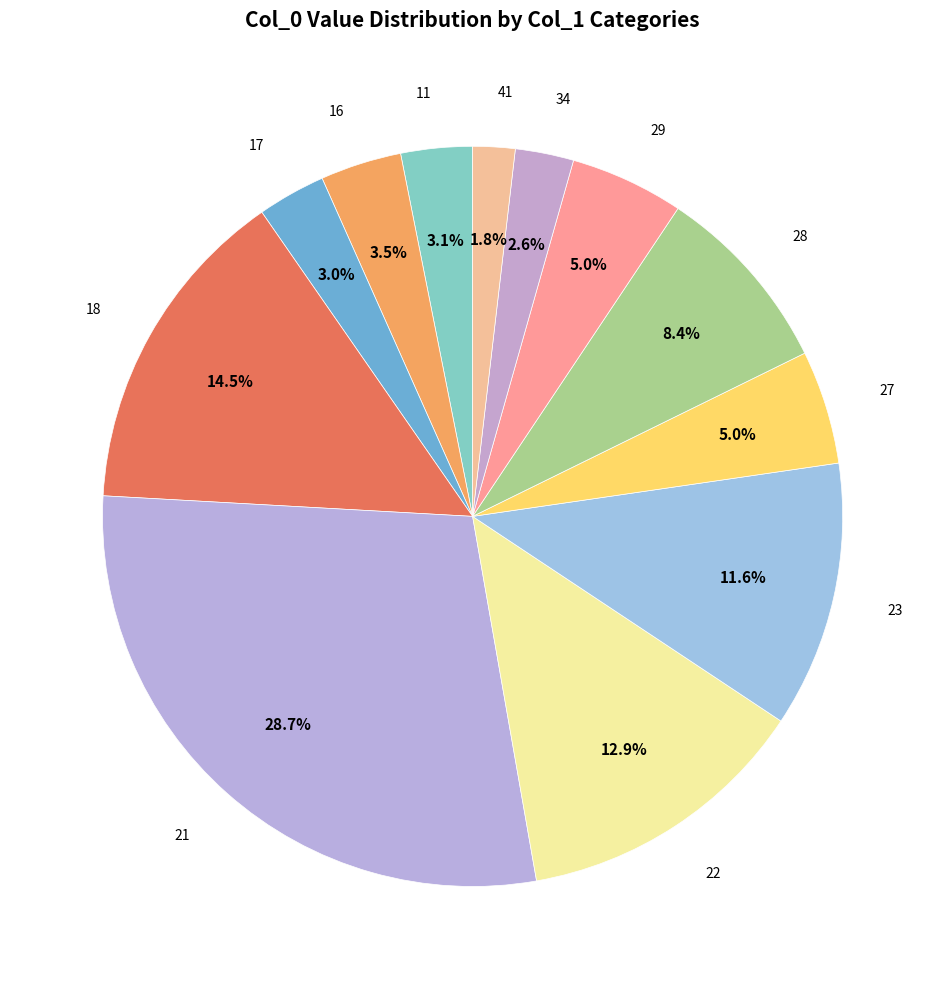

Count the number of slices in the pie.

12